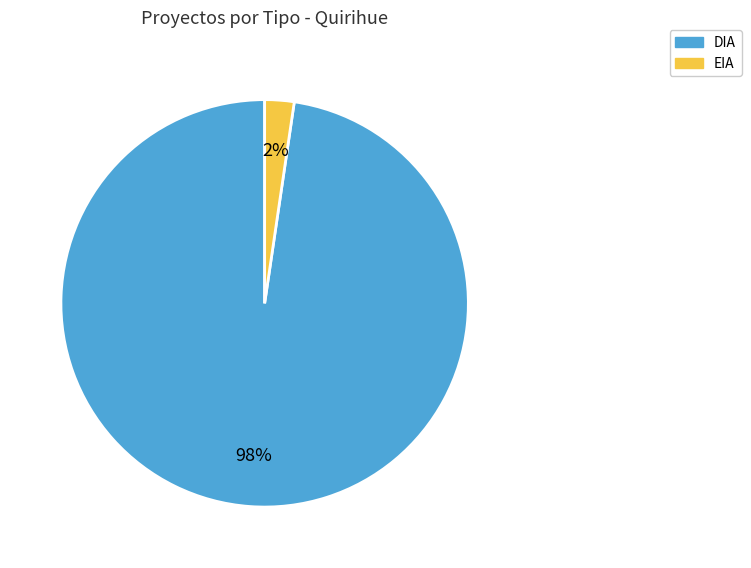

Which has a higher value, EIA or DIA?

DIA